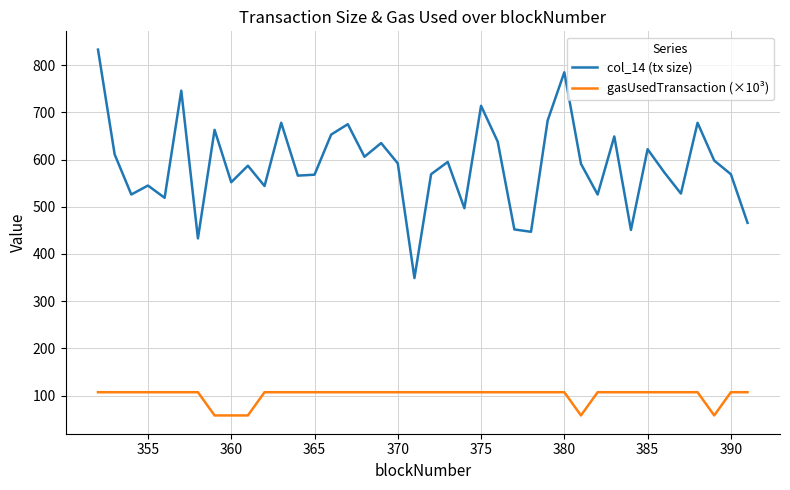

What is the difference between the maximum and minimum values in the col_14 (tx size) series?

484.0